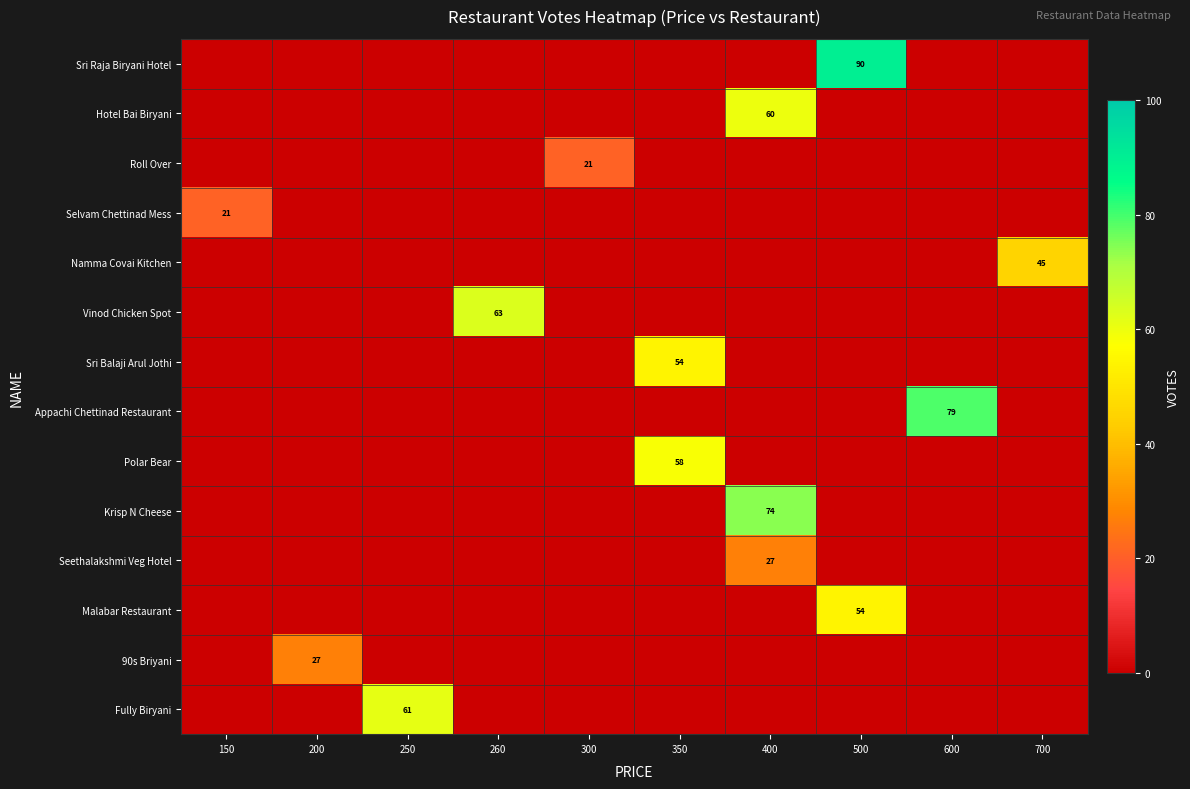

Is it true that Roll Over equals 21 at 300?

True